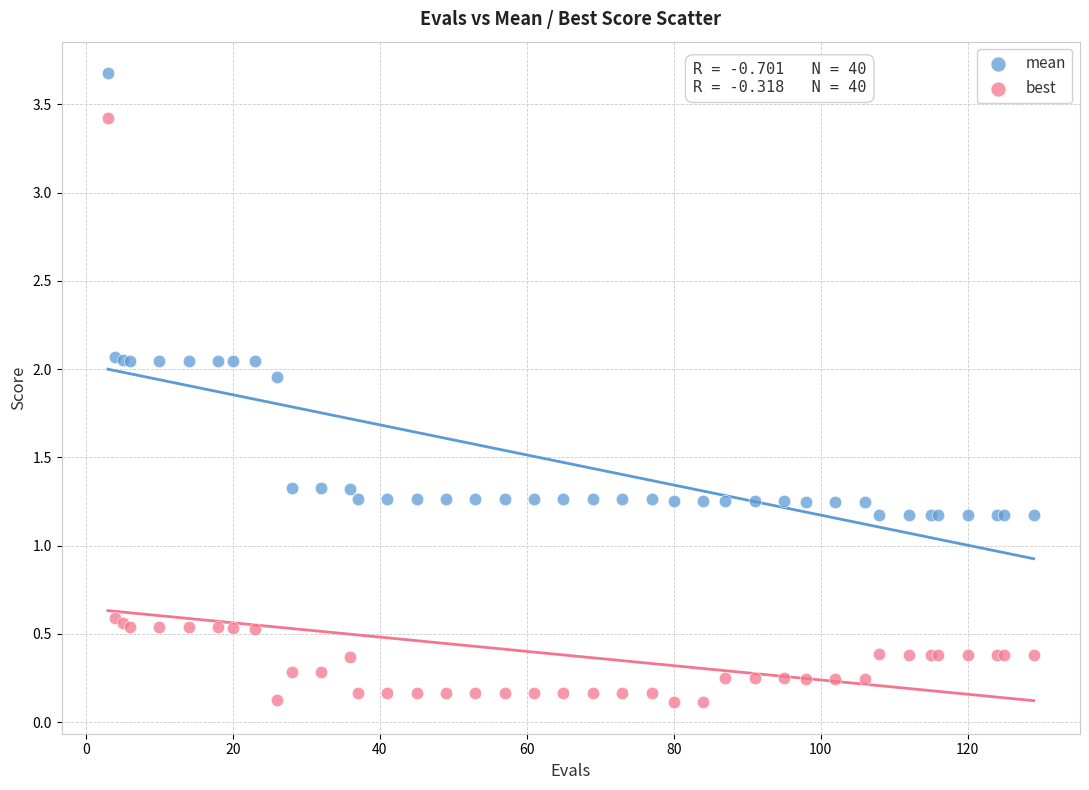

What is the X range (max minus min) for the scatter plot?

126.0